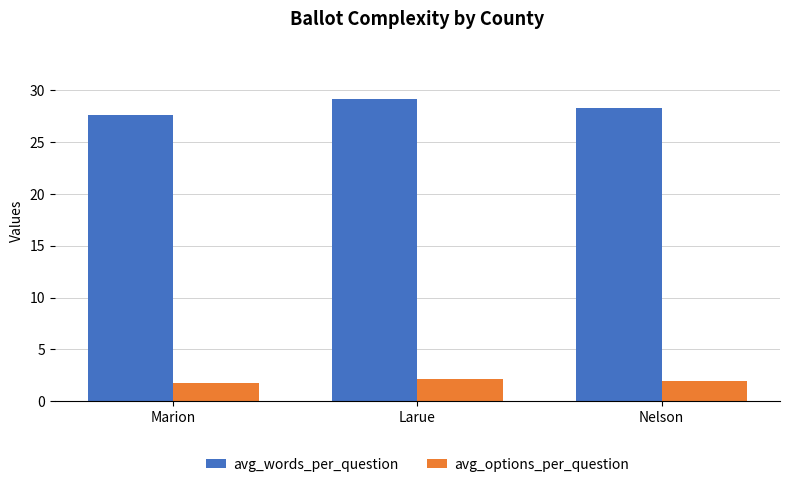

What is the lowest value of the avg_words_per_question series?

27.6